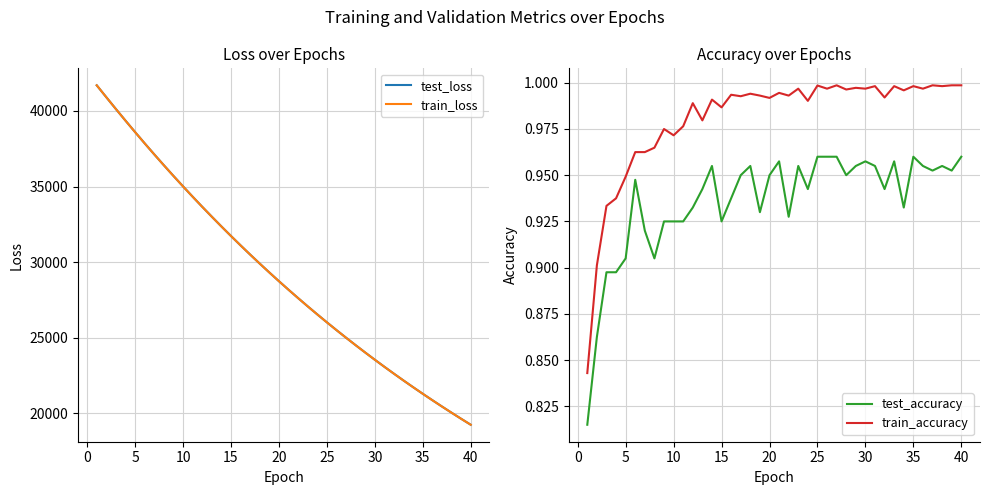

Reading right to left, list all the values displayed in this chart.

test_loss: 19225.7	19620.3	20022.5	20432.3	20849.7	21274.9	21709.2	22151.0	22602.0	23060.9	23528.9	24006.1	24492.5	24987.9	25492.6	26007.1	26531.7	27065.4	27610.5	28165.1	28731.1	29307.6	29894.3	30492.3	31102.1	31723.3	32356.3	33001.7	33657.8	34326.8	35008.2	35701.9	36408.3	37126.3	37857.7	38604.1	39361.7	40129.6	40911.1	41700.4
train_loss: 19225.1	19619.4	20021.4	20431.1	20848.6	21274.2	21707.9	22149.9	22600.5	23059.7	23527.7	24004.8	24490.9	24986.2	25491.1	26005.6	26530.1	27064.4	27609.0	28163.8	28729.3	29305.6	29892.7	30490.9	31100.4	31721.6	32354.3	32999.1	33655.4	34324.6	35005.6	35699.4	36405.9	37124.7	37856.0	38601.5	39359.2	40129.0	40910.9	41700.6
test_accuracy: 1.0	1.0	1.0	1.0	1.0	1.0	0.9	1.0	0.9	1.0	1.0	1.0	1.0	1.0	1.0	1.0	0.9	1.0	0.9	1.0	0.9	0.9	1.0	1.0	0.9	0.9	1.0	0.9	0.9	0.9	0.9	0.9	0.9	0.9	0.9	0.9	0.9	0.9	0.9	0.8
train_accuracy: 1.0	1.0	1.0	1.0	1.0	1.0	1.0	1.0	1.0	1.0	1.0	1.0	1.0	1.0	1.0	1.0	1.0	1.0	1.0	1.0	1.0	1.0	1.0	1.0	1.0	1.0	1.0	1.0	1.0	1.0	1.0	1.0	1.0	1.0	1.0	0.9	0.9	0.9	0.9	0.8